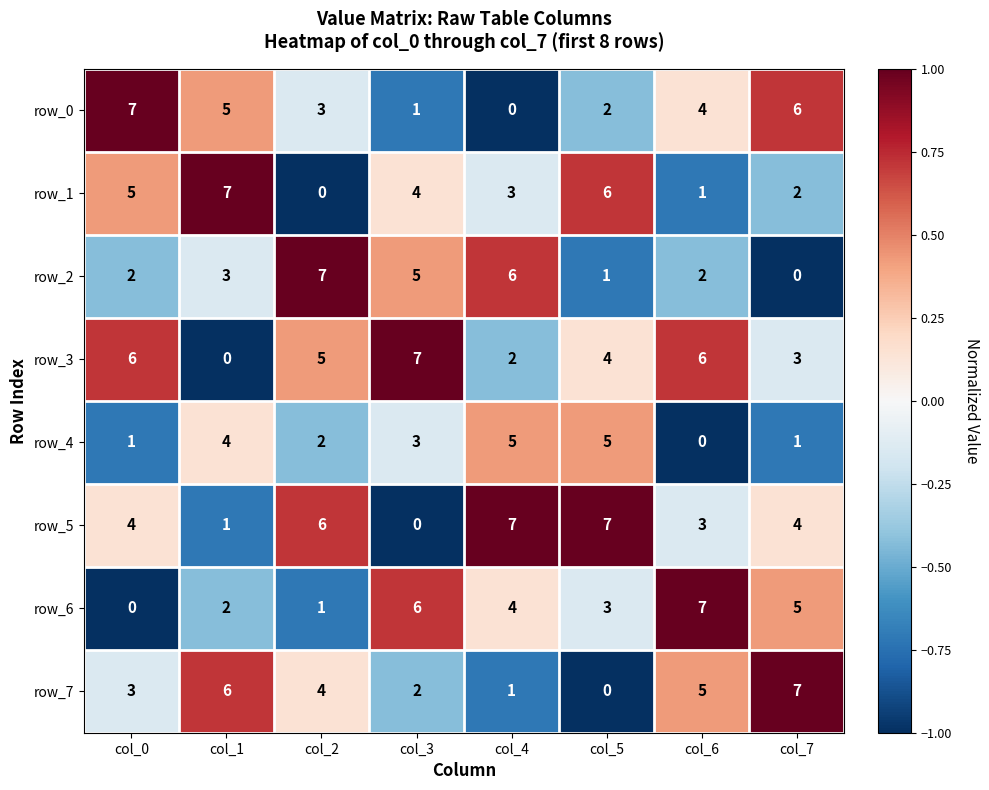

What is the difference between the second highest and minimum values in the row_7 series?

6